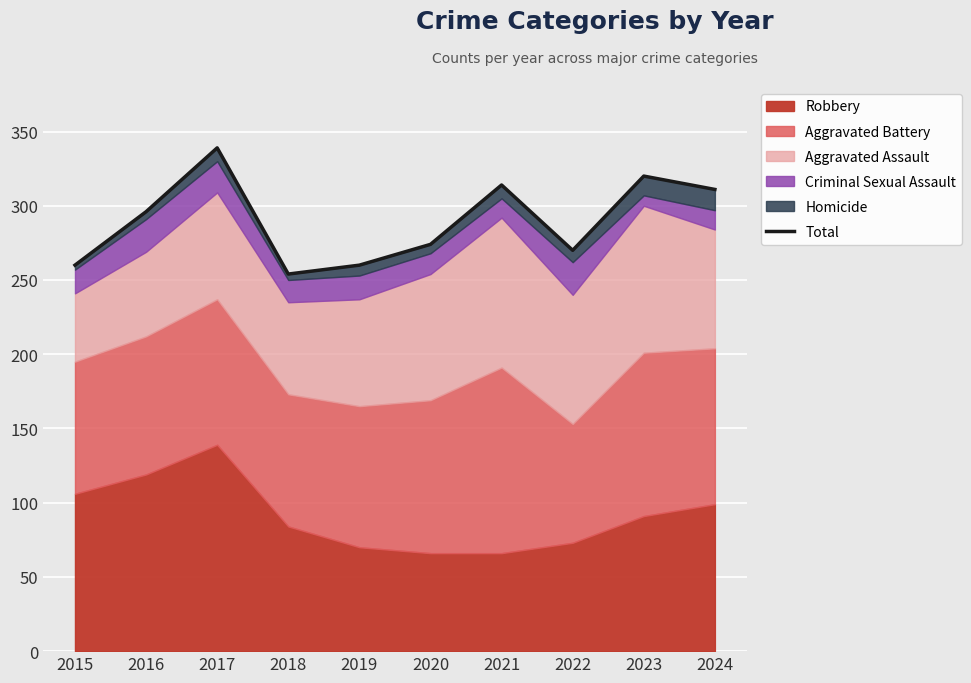

True or false: the data has more than 2 interior local peaks.

True